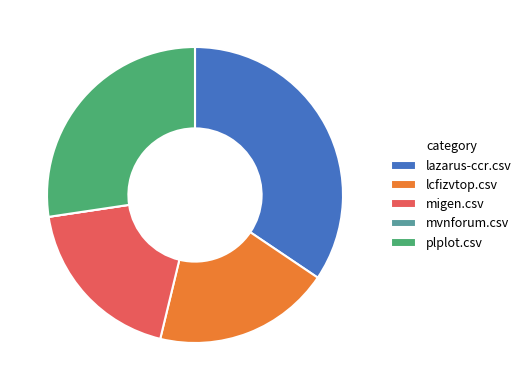

True or false: plplot.csv accounts for 36% of the total.

False